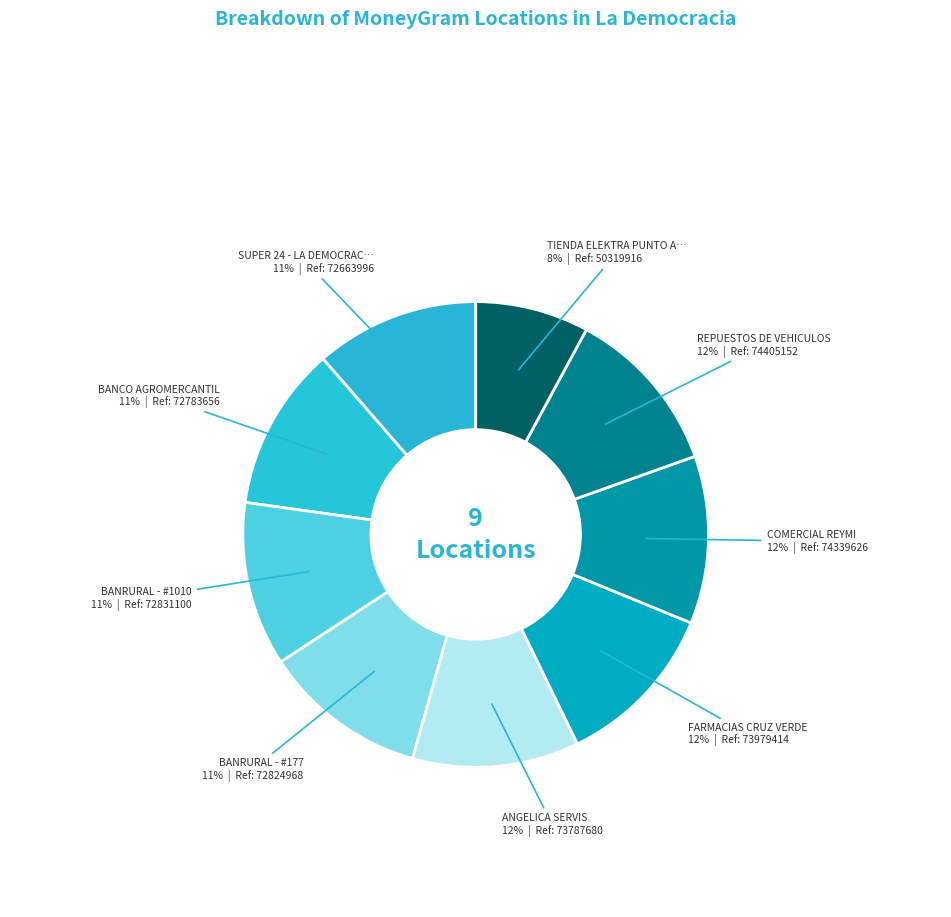

What is the largest slice in the pie chart?

REPUESTOS DE VEHICULOS